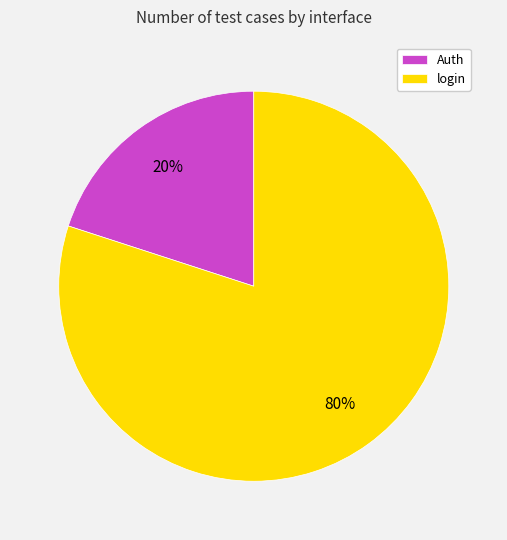

Is there any slice that represents more than half of the pie?

Yes